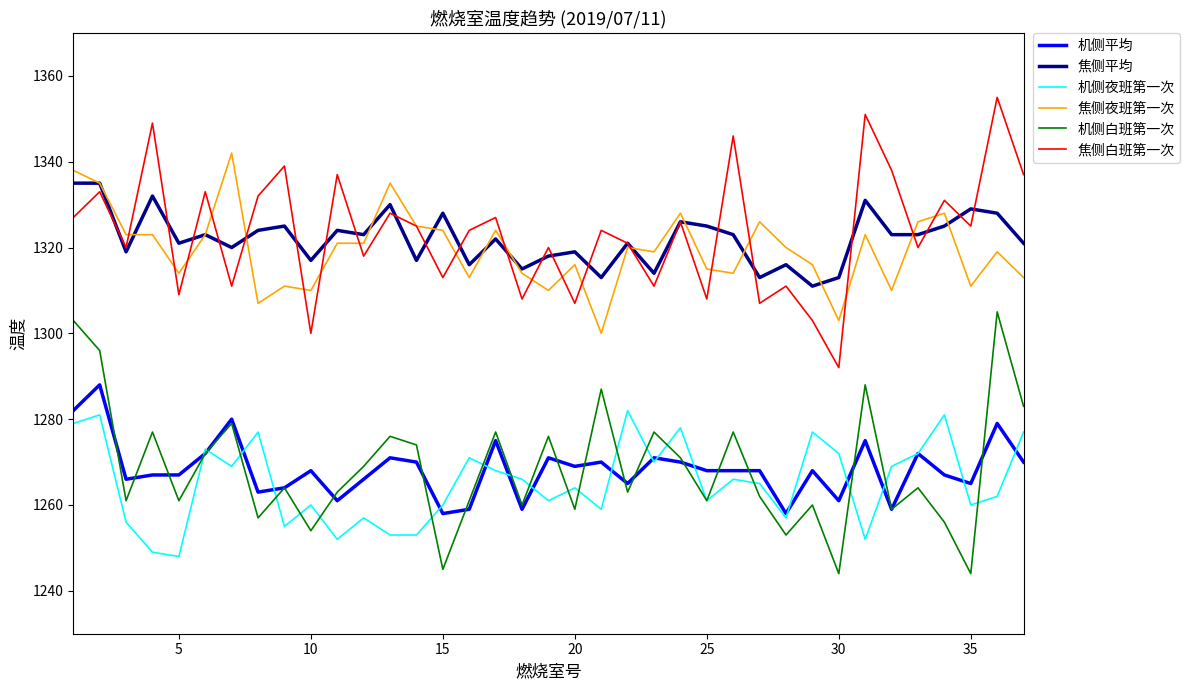

What is the difference between the second highest and minimum values in the 焦侧平均 series?

24